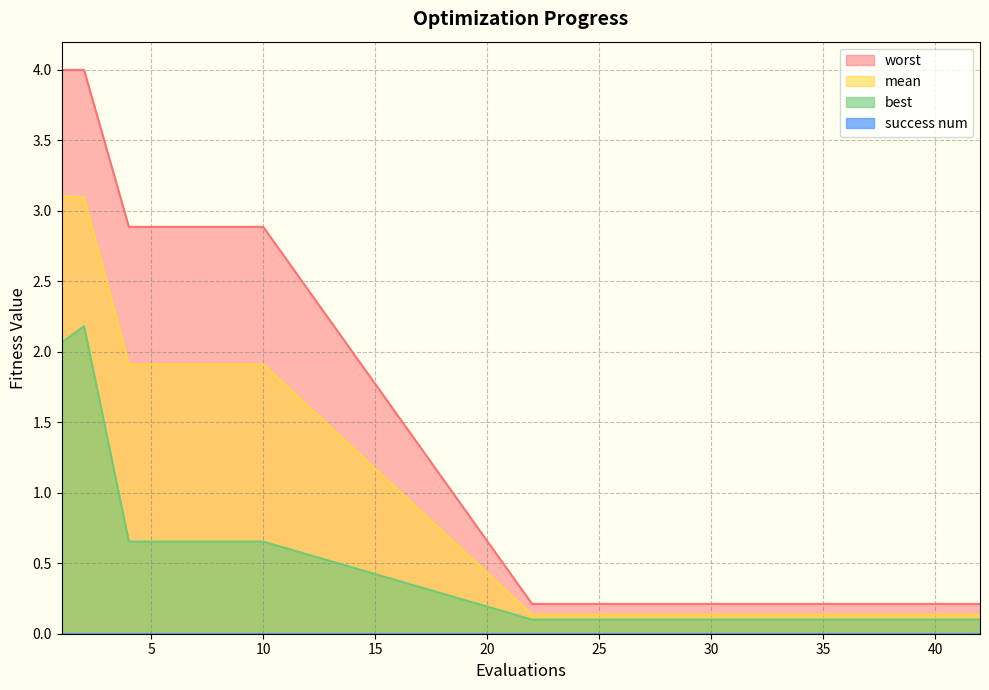

Reading left to right, extract all data points from this chart.

mean: 1=3.1	2=3.1	4=1.9	7=1.9	10=1.9	22=0.1	24=0.1	26=0.1	28=0.1	30=0.1	32=0.1	34=0.1	35=0.1	36=0.1	37=0.1	38=0.1	39=0.1	40=0.1	41=0.1	42=0.1
best: 1=2.1	2=2.2	4=0.7	7=0.7	10=0.7	22=0.1	24=0.1	26=0.1	28=0.1	30=0.1	32=0.1	34=0.1	35=0.1	36=0.1	37=0.1	38=0.1	39=0.1	40=0.1	41=0.1	42=0.1
worst: 1=4.0	2=4.0	4=2.9	7=2.9	10=2.9	22=0.2	24=0.2	26=0.2	28=0.2	30=0.2	32=0.2	34=0.2	35=0.2	36=0.2	37=0.2	38=0.2	39=0.2	40=0.2	41=0.2	42=0.2